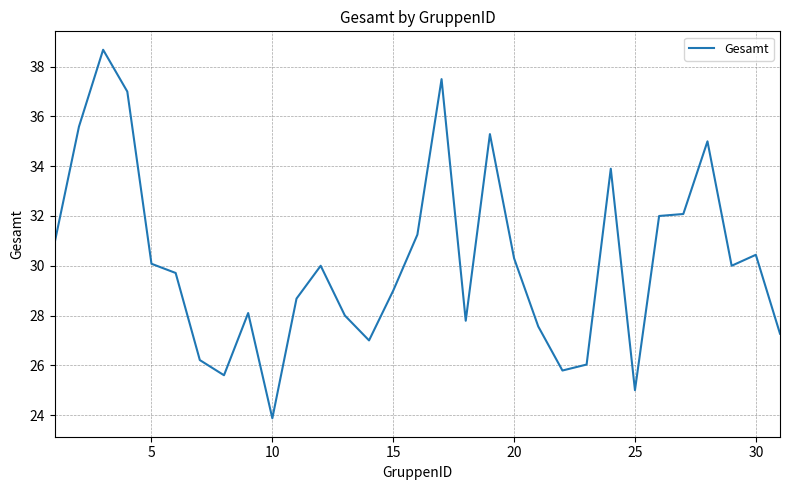

How many lines are shown in the chart?

1